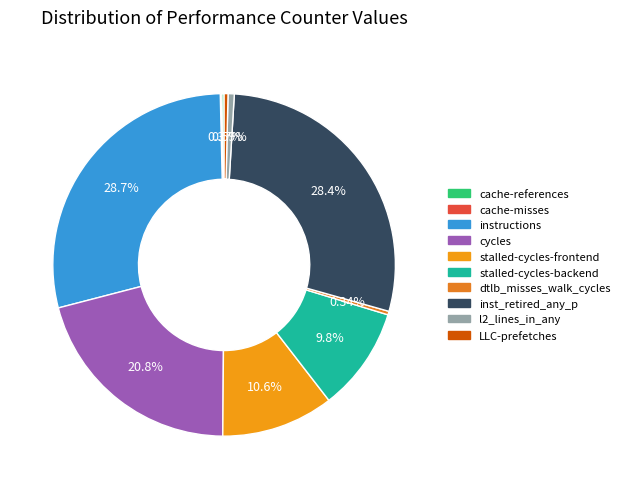

What percentage do instructions and stalled-cycles-frontend together represent?

39.3%